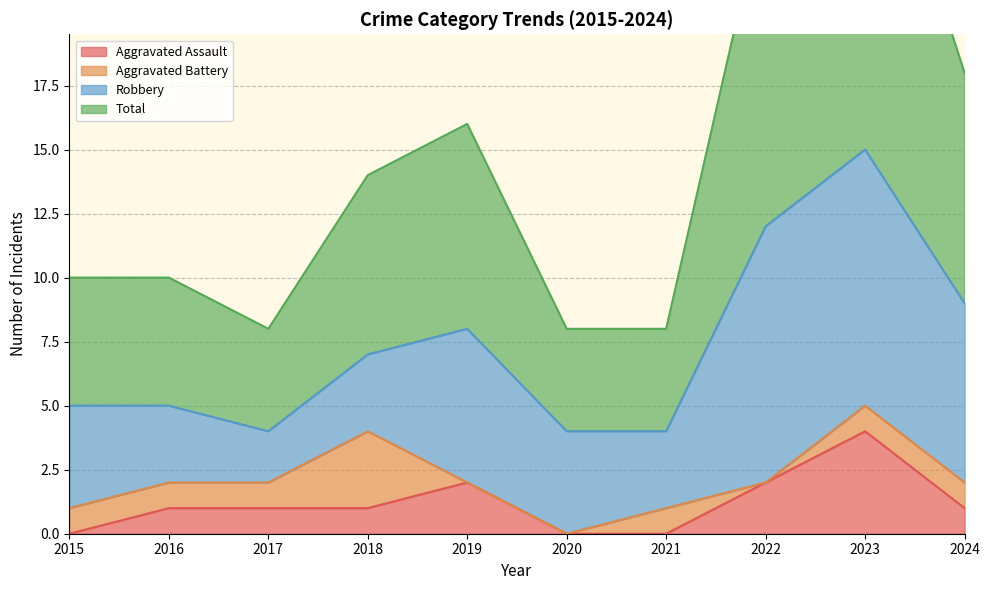

Which series changed the most between 2016 and 2024?

Total